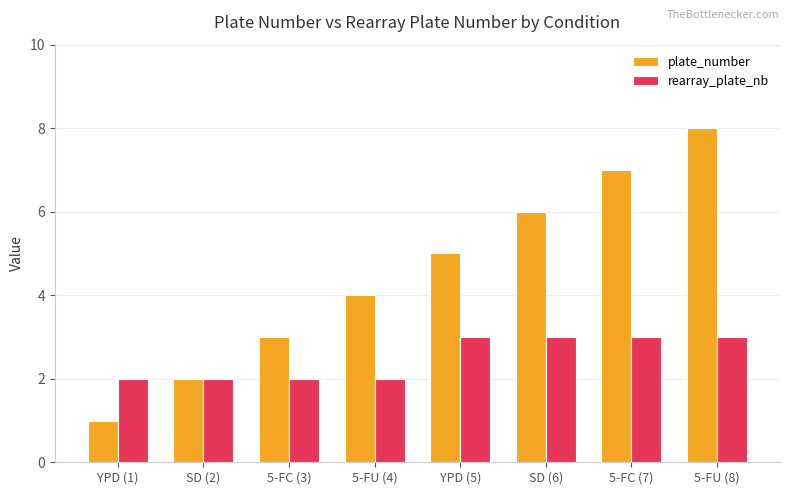

Which series has the largest range (max minus min)?

plate_number